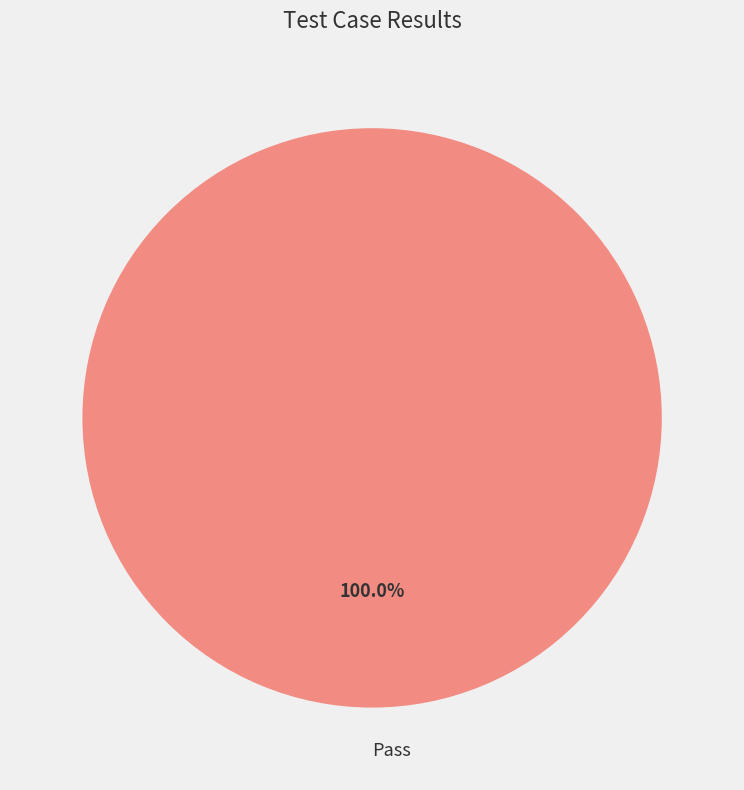

How many segments does this pie chart have?

1